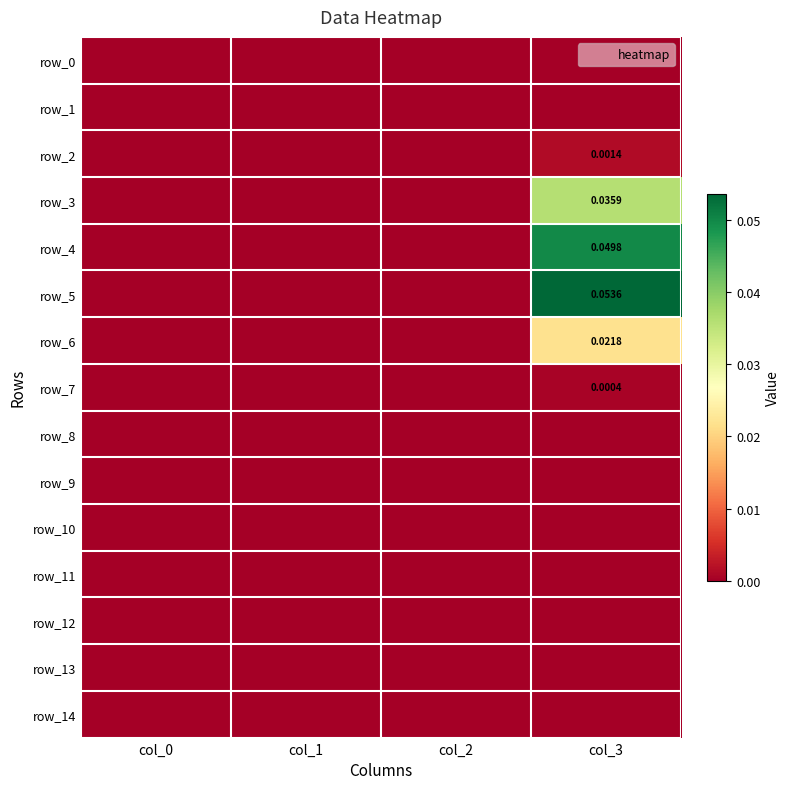

Where is row_0 nearest to the value 0?

col_0